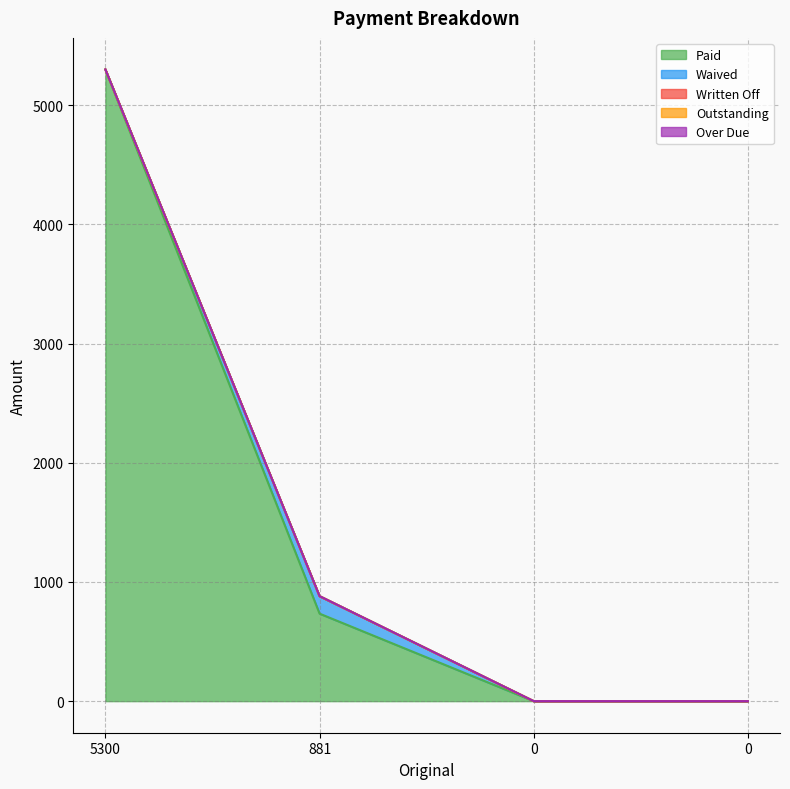

True or false: Written Off and Waived intersect in this chart.

False